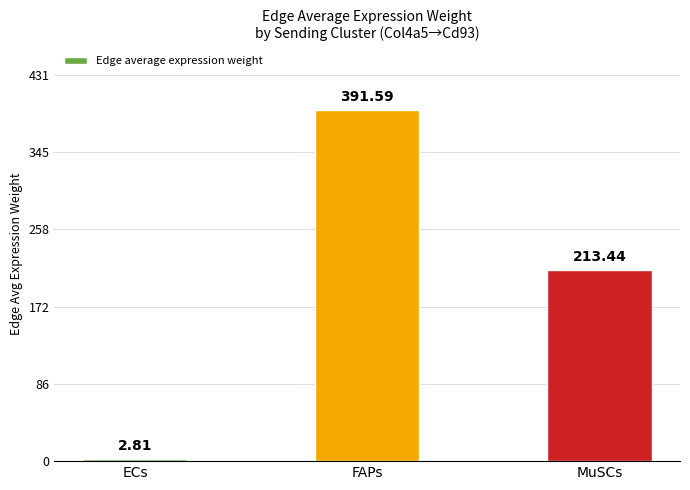

Count the number of categories in the chart.

3